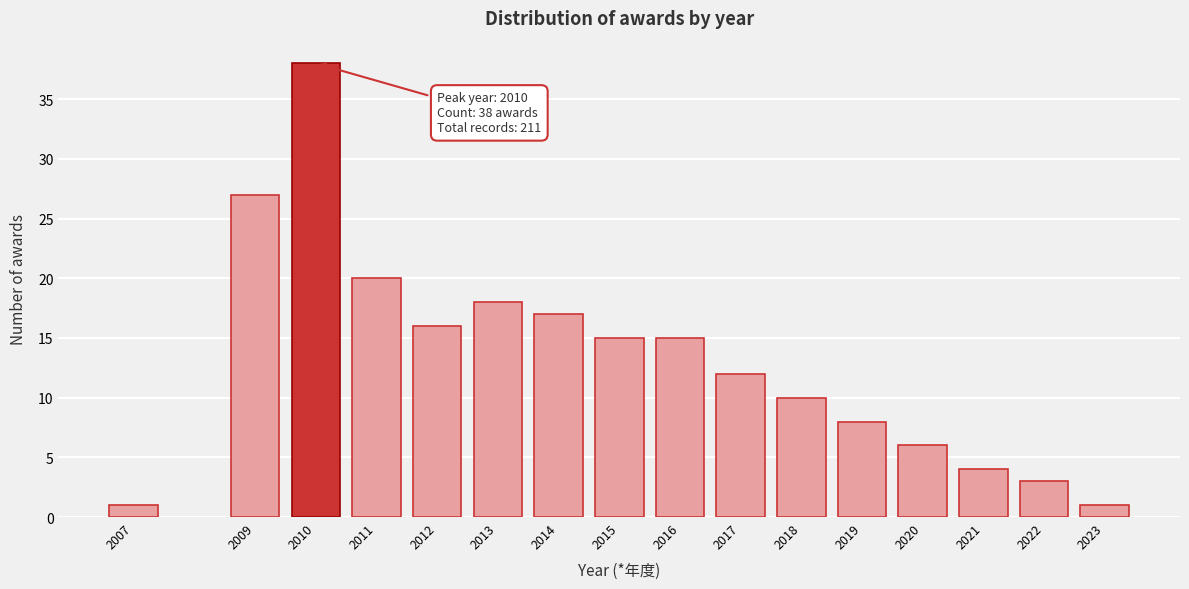

Reading left to right, extract all data points from this chart.

1	27	38	20	16	18	17	15	15	12	10	8	6	4	3	1